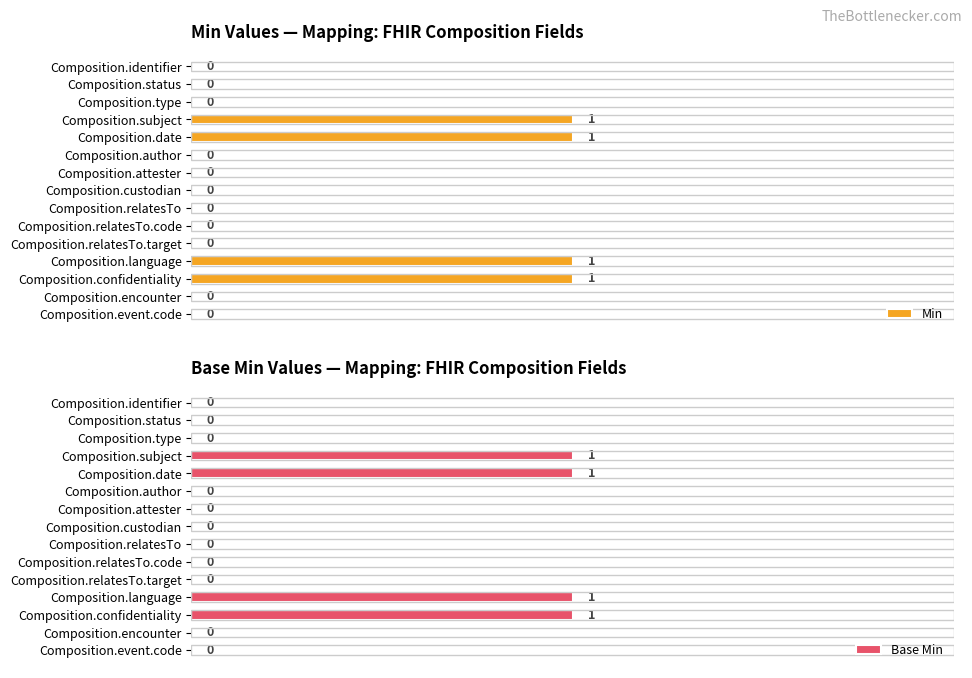

What are all the series names shown in the legend?

Min, Base Min